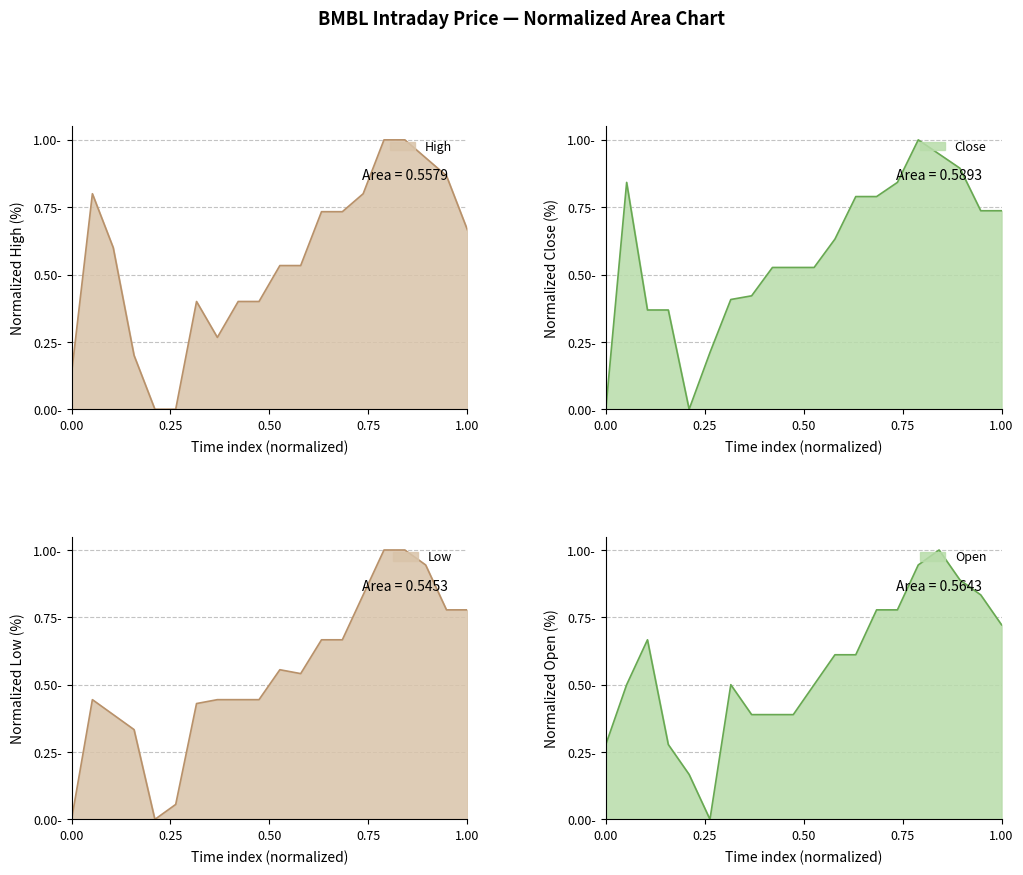

What is the difference between the second highest and second lowest values in the Close series?

0.9